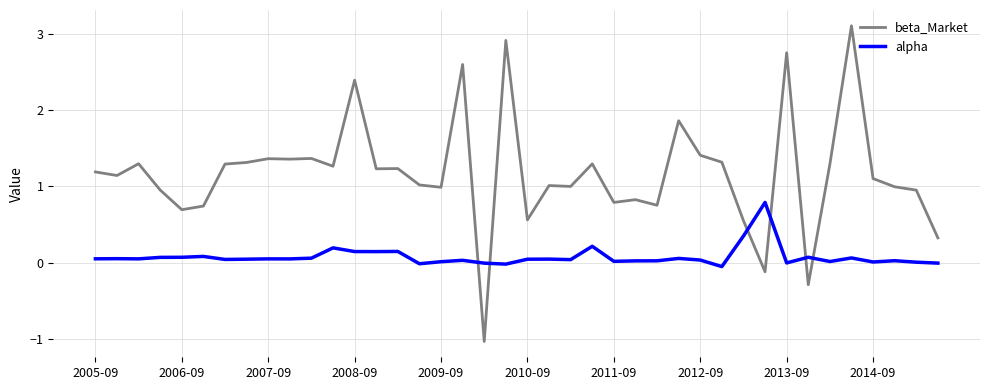

Which series has the largest total across all categories?

beta_Market